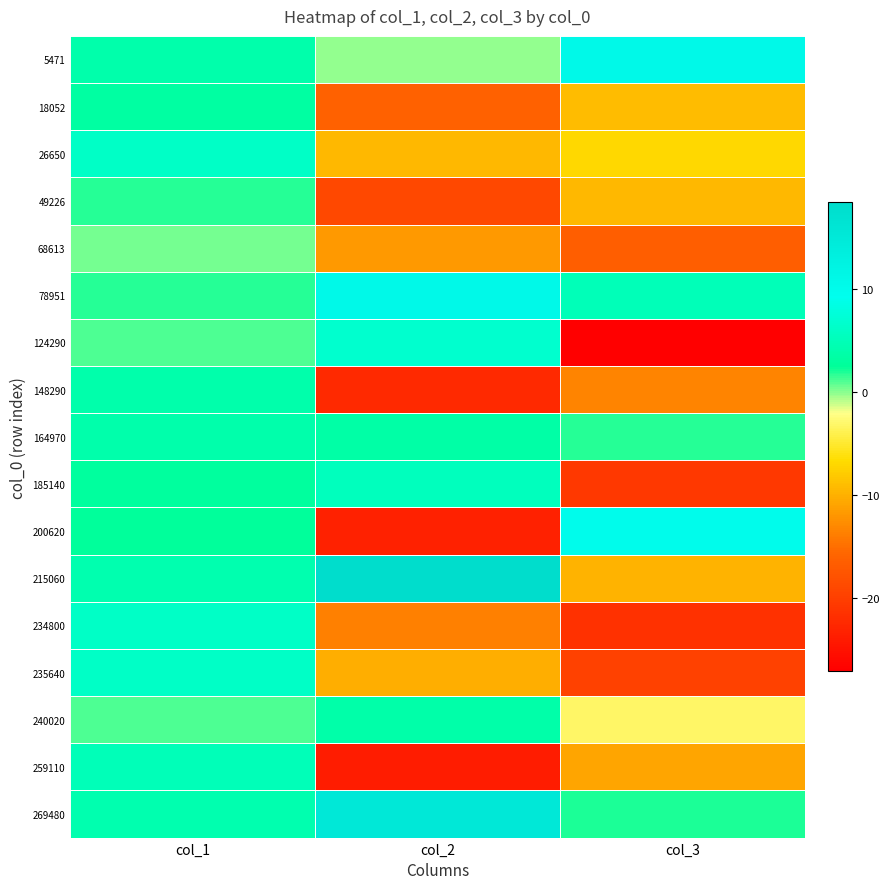

List the series in order of their peak value, highest first.

215060, 269480, 5471, 78951, 200620, 124290, 234800, 235640, 26650, 185140, 259110, 164970, 148290, 240020, 18052, 49226, 68613